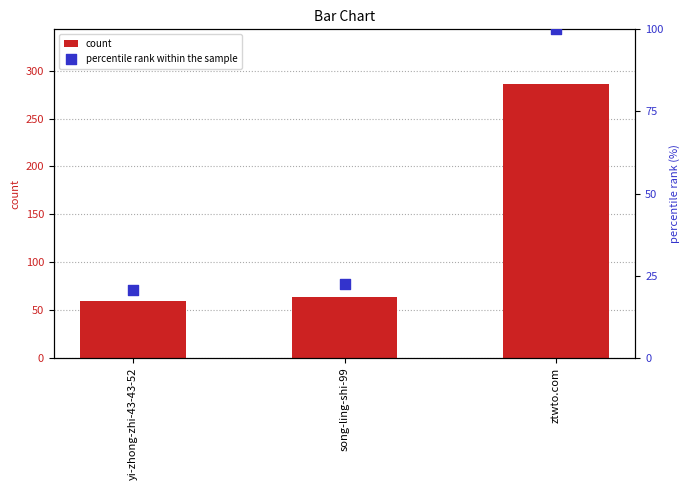

What is the total value across all series at song-ling-shi-99?

86.4